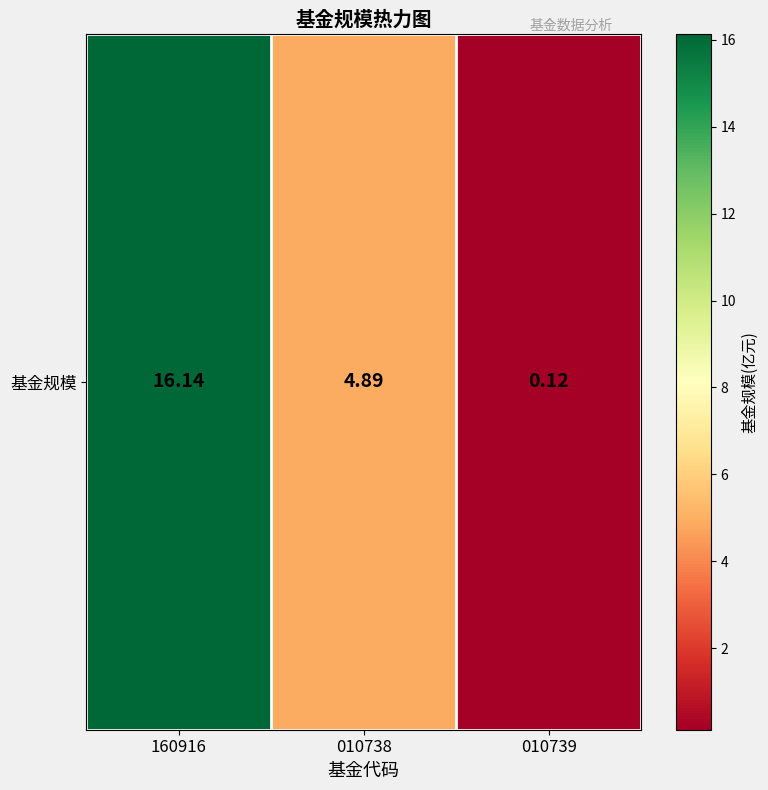

Count the number of data series in this chart.

1